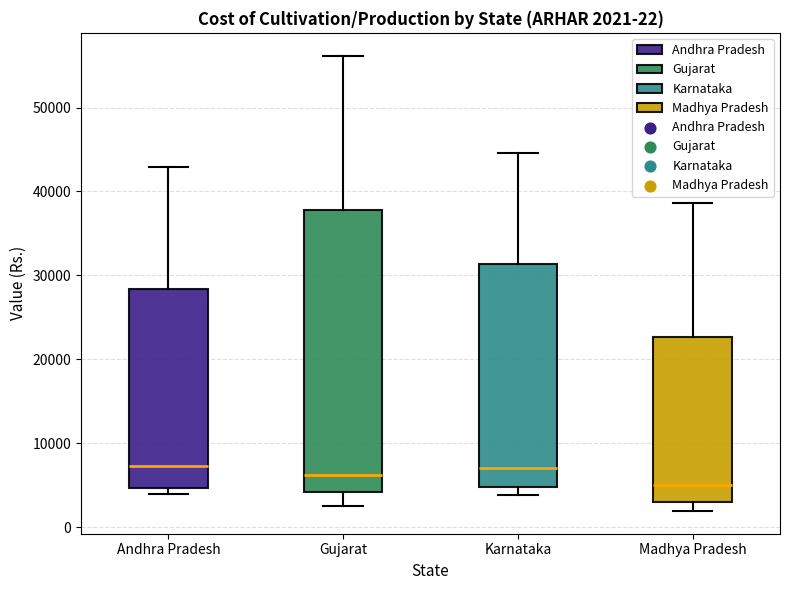

Which box's median line is the lowest?

Madhya Pradesh